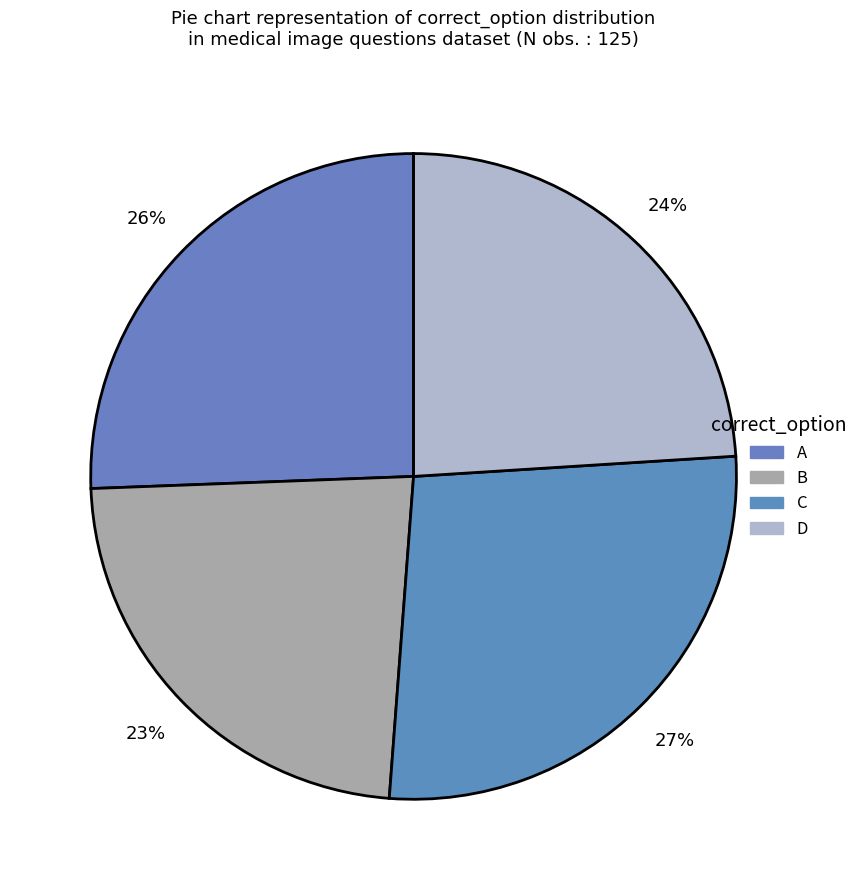

How much of the chart is everything except B?

76.8%